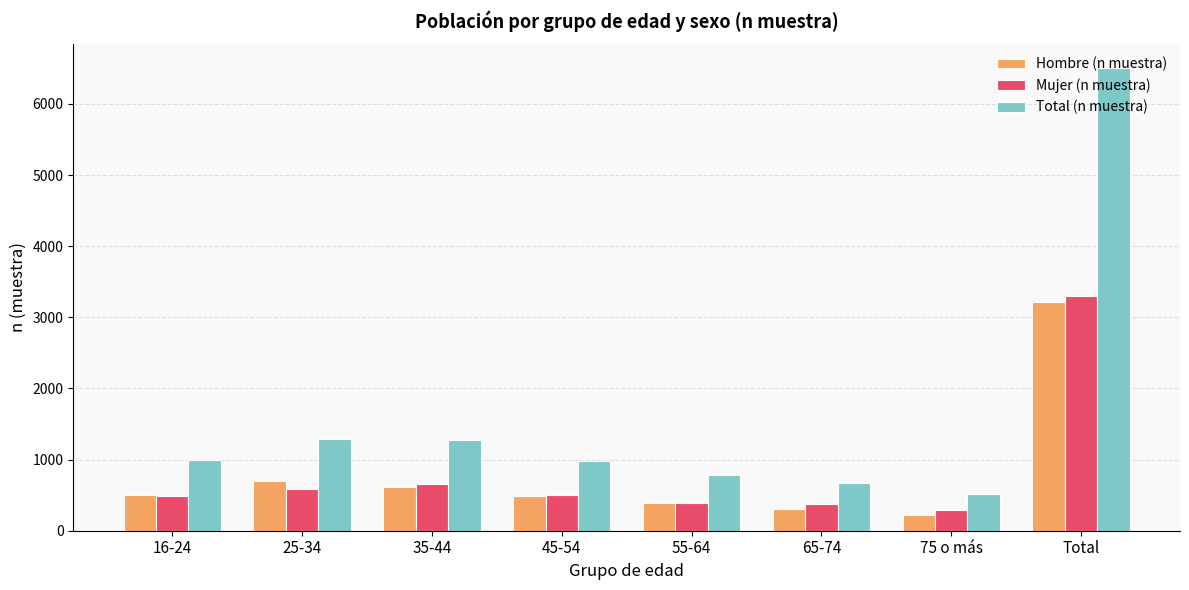

What is the minimum value shown in the chart?

220